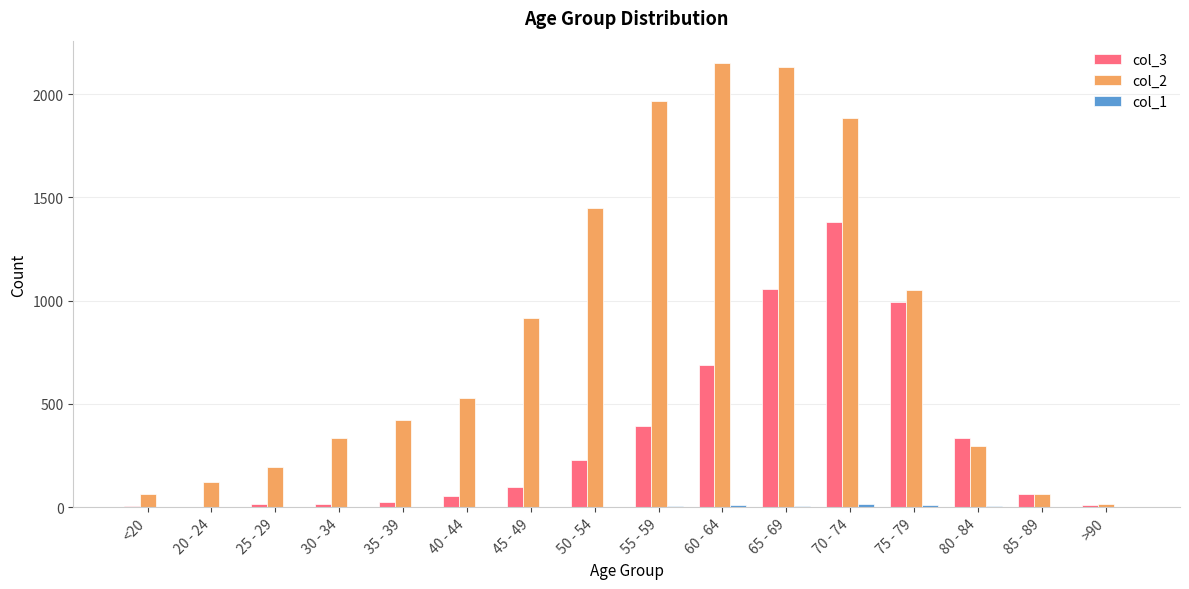

Does the chart contain stacked bars?

No